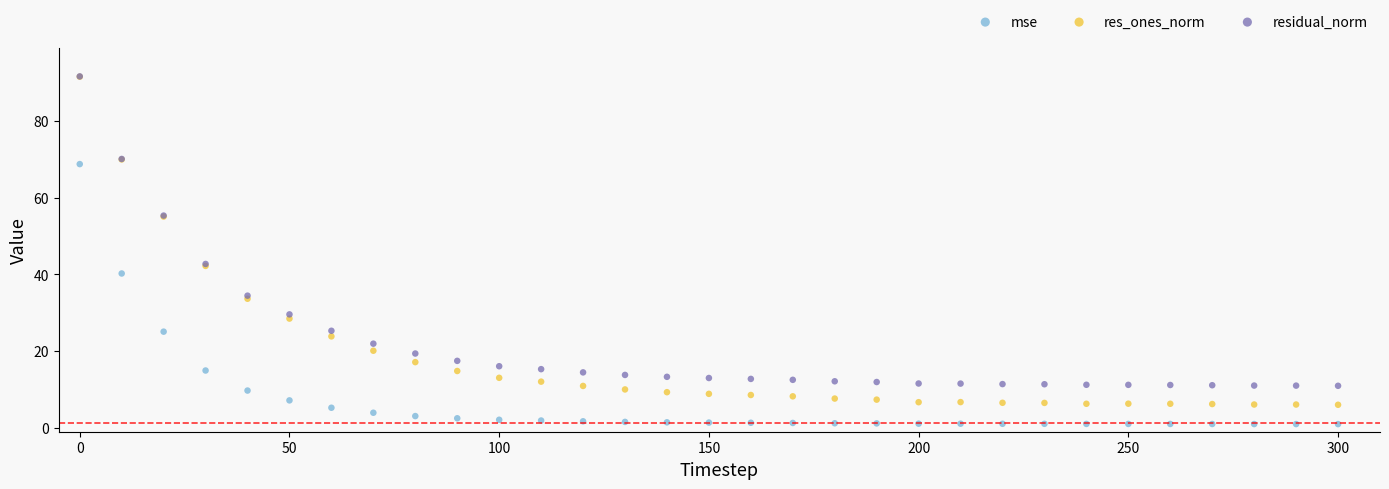

What are all the series names shown in the legend?

mse, res_ones_norm, residual_norm